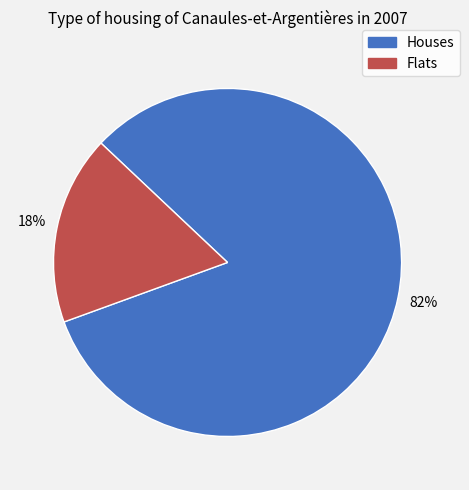

Which slice represents more than half of the pie?

Houses